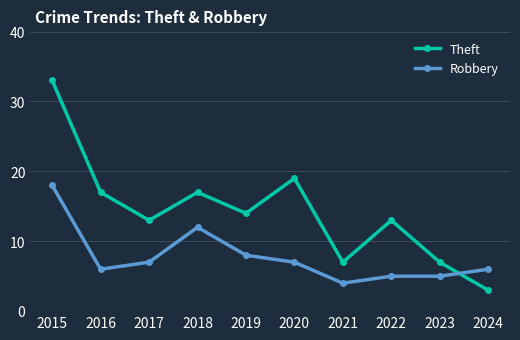

At which category does Robbery reach its first local valley?

2016